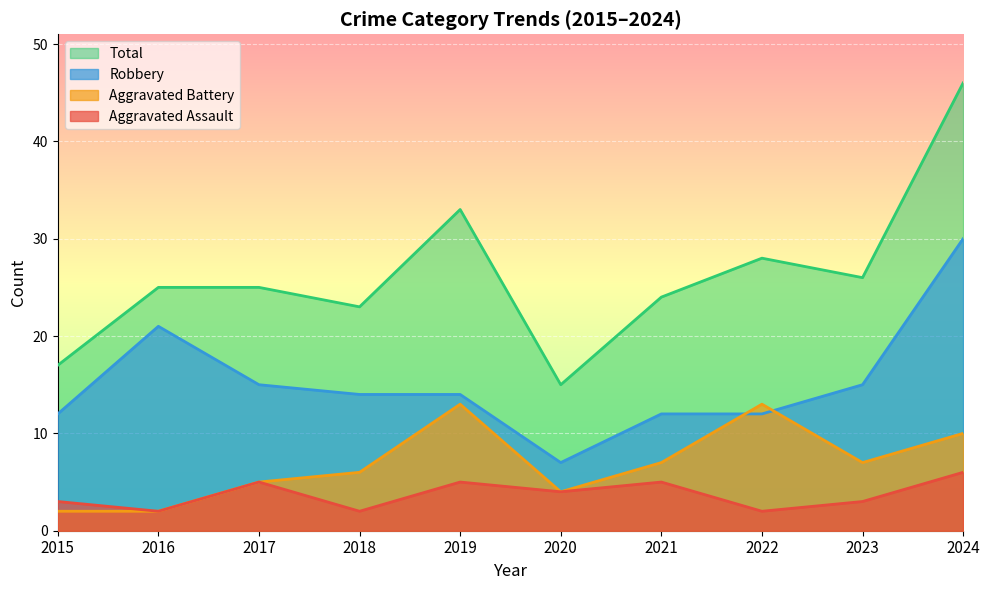

What is the smallest value displayed?

2